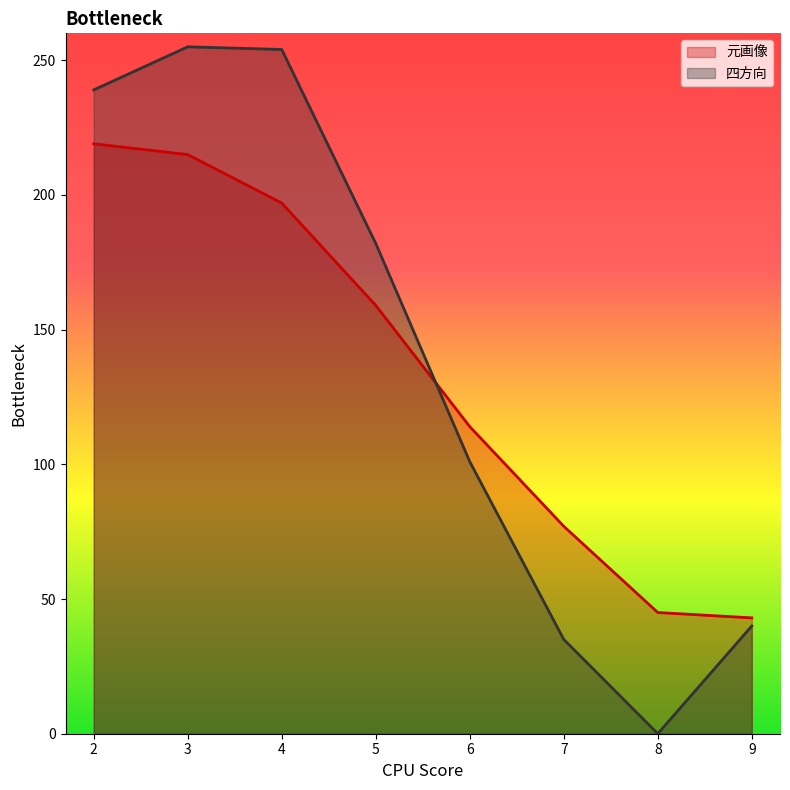

How many data points does each series have?

8